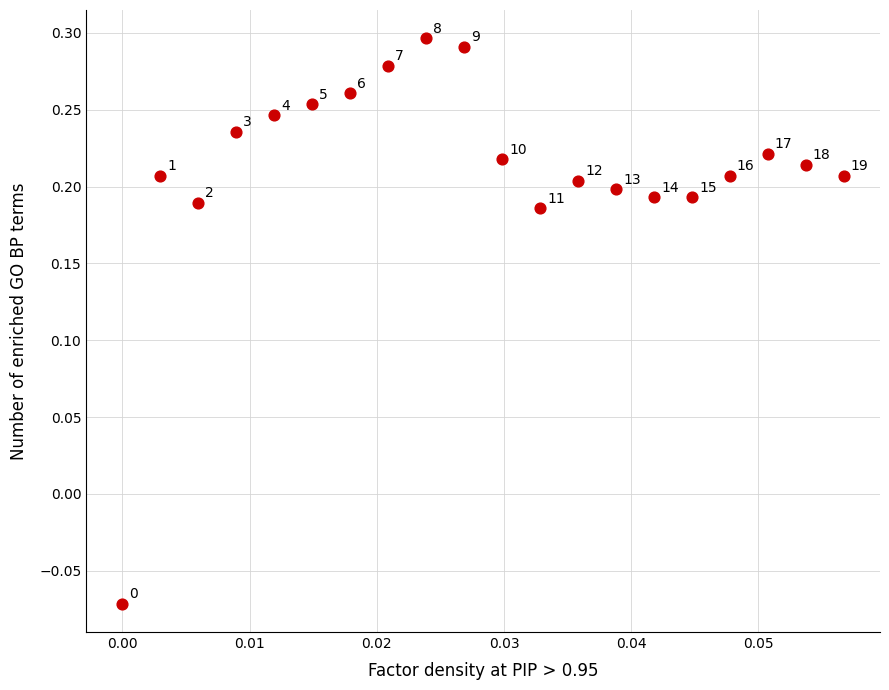

What is the range of Y values (max minus min)?

0.4